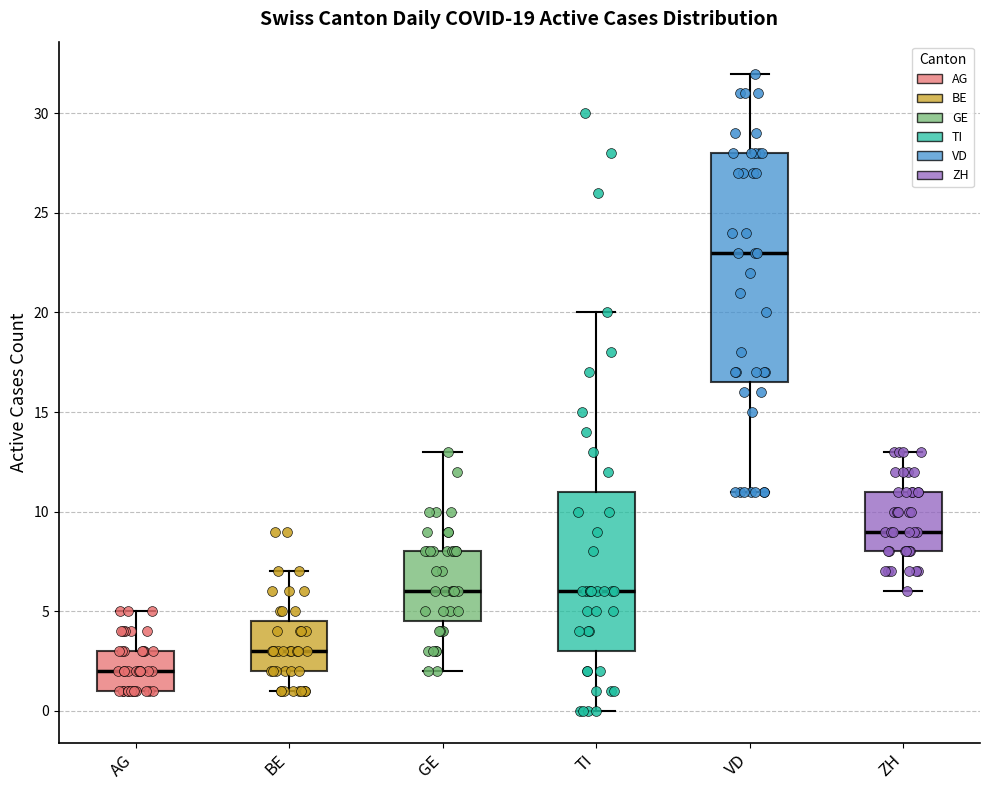

Comparing the boxes themselves (not the whiskers), which one is the tallest?

VD